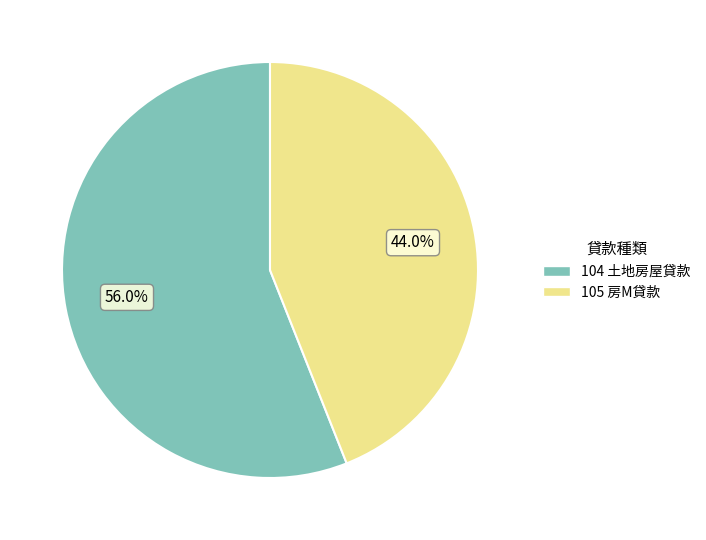

Which has a higher value, 104 or 105?

104